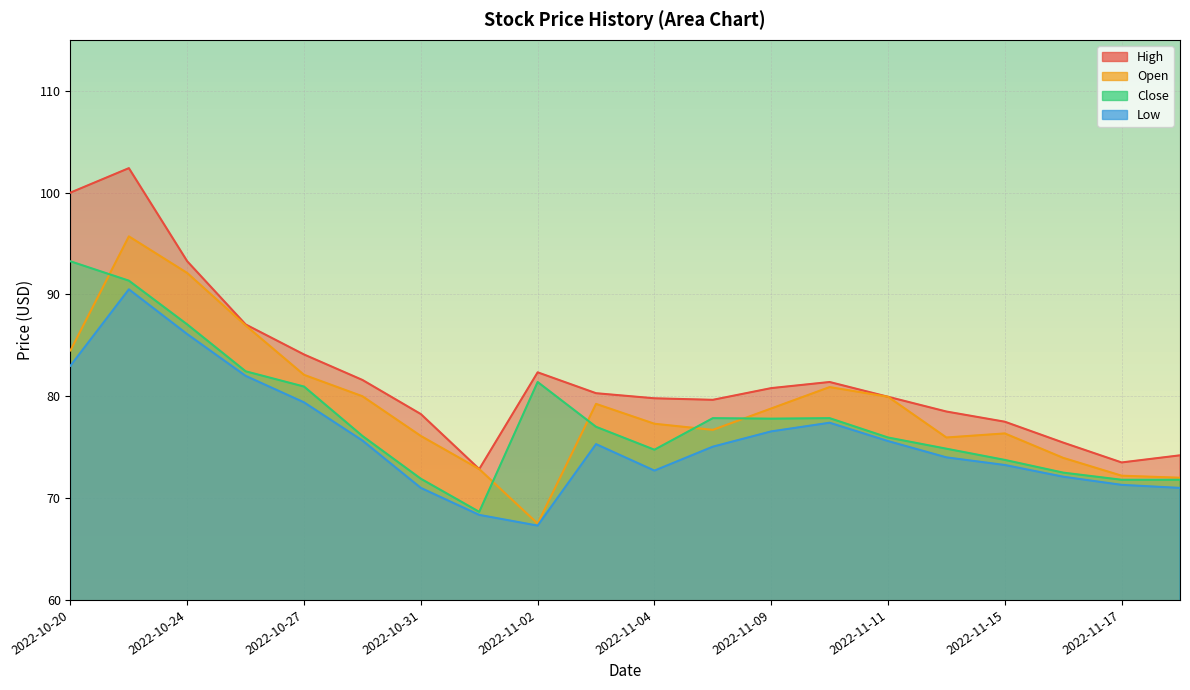

At which category does Low reach its first local peak?

2022-10-21